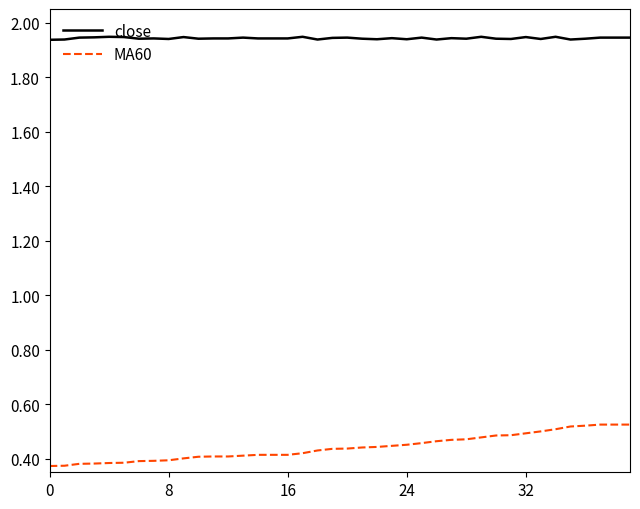

True or false: MA60 and close cross at least once.

False